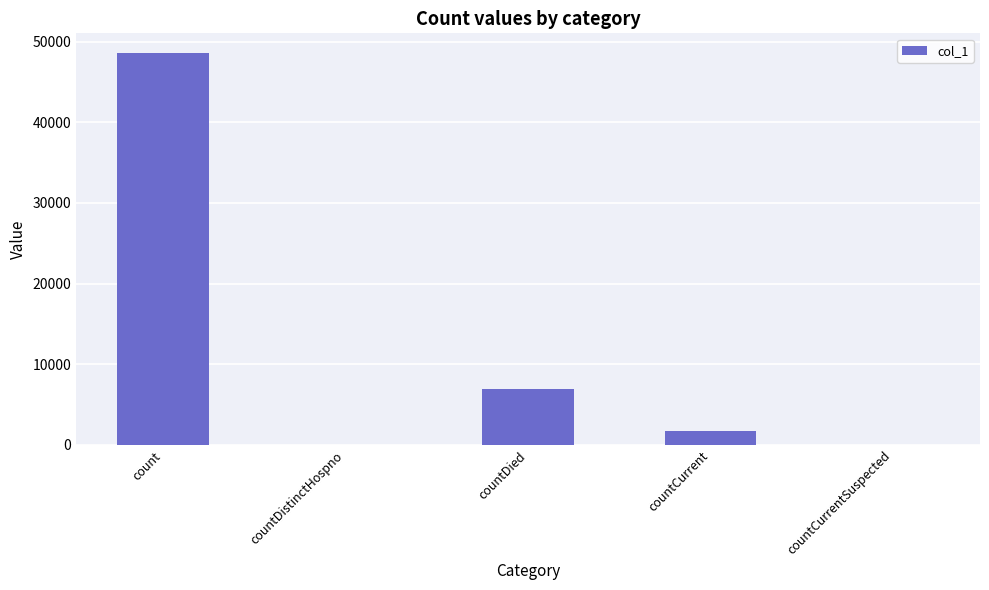

Are the bars horizontal?

No